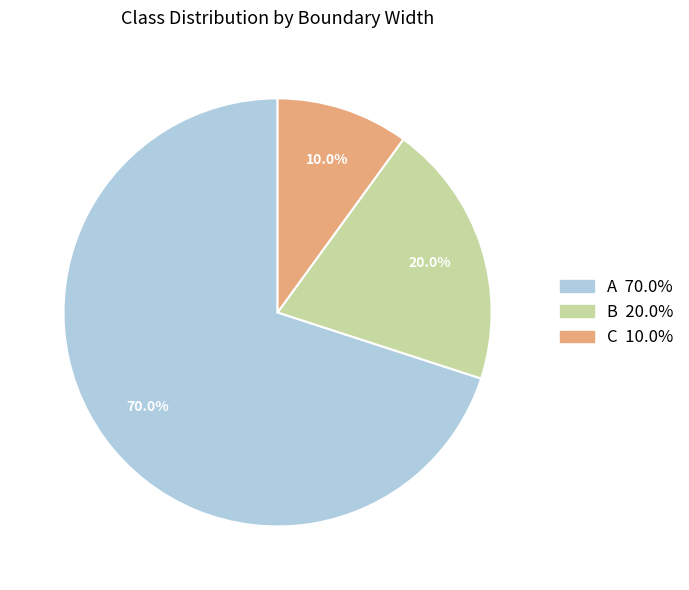

Is it true that B is 20% of the pie?

True